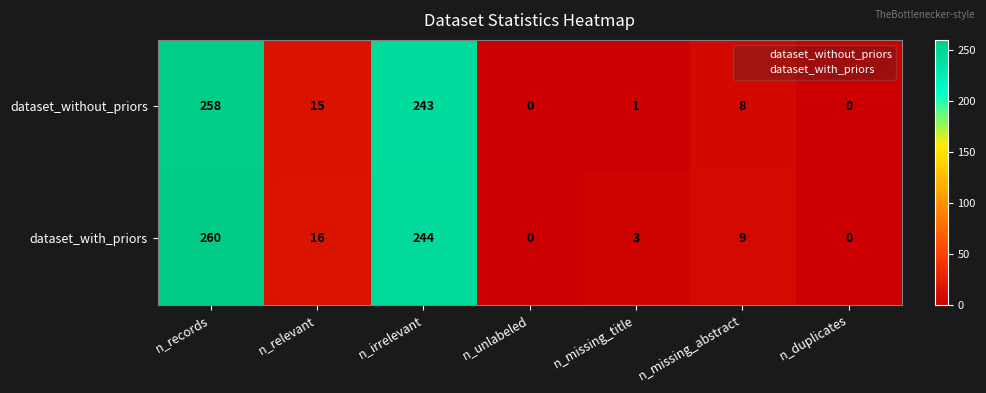

Rank the series by their average value, from lowest to highest.

dataset_without_priors, dataset_with_priors